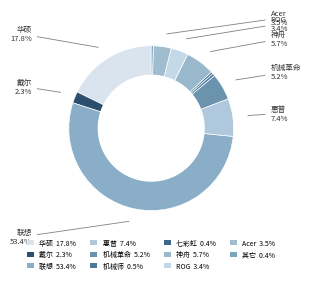

Count the number of slices in the pie.

11